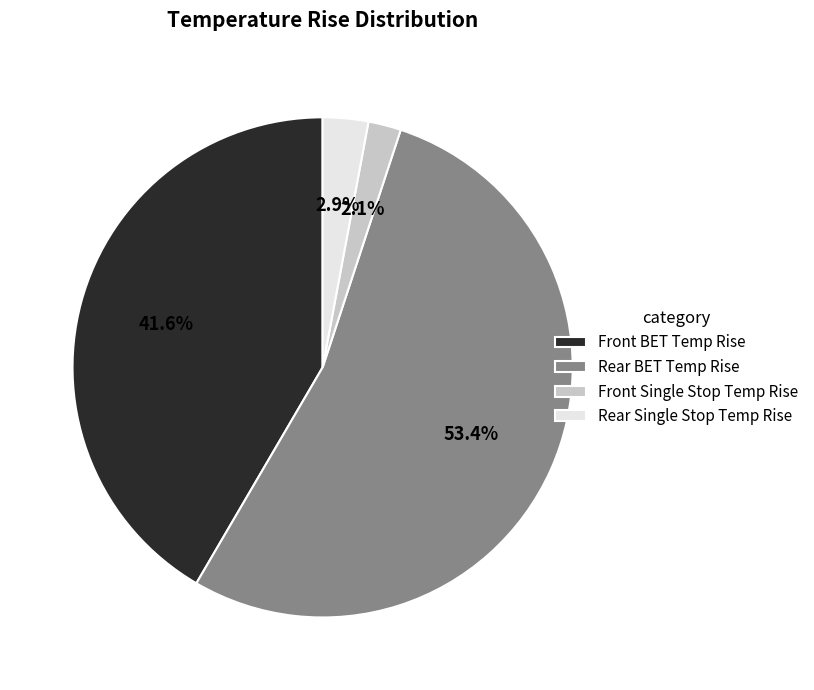

To the nearest percent, what portion does Front Single Stop Temp Rise represent?

2%